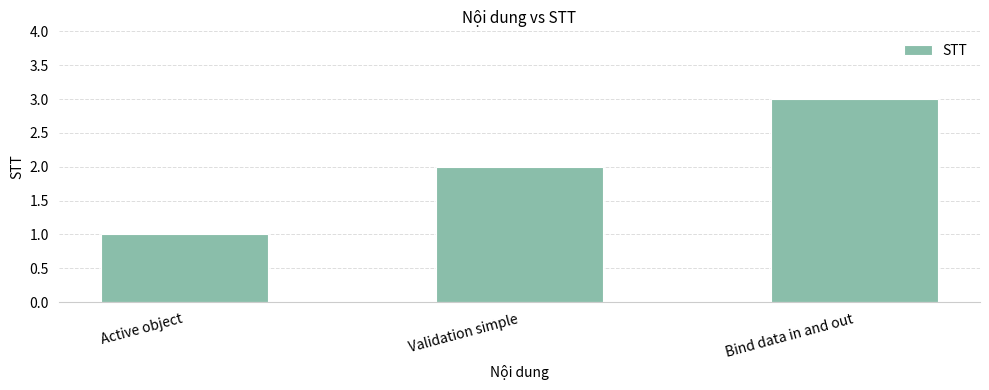

Rank the categories by value from highest to lowest.

Bind data in and out, Validation simple, Active object